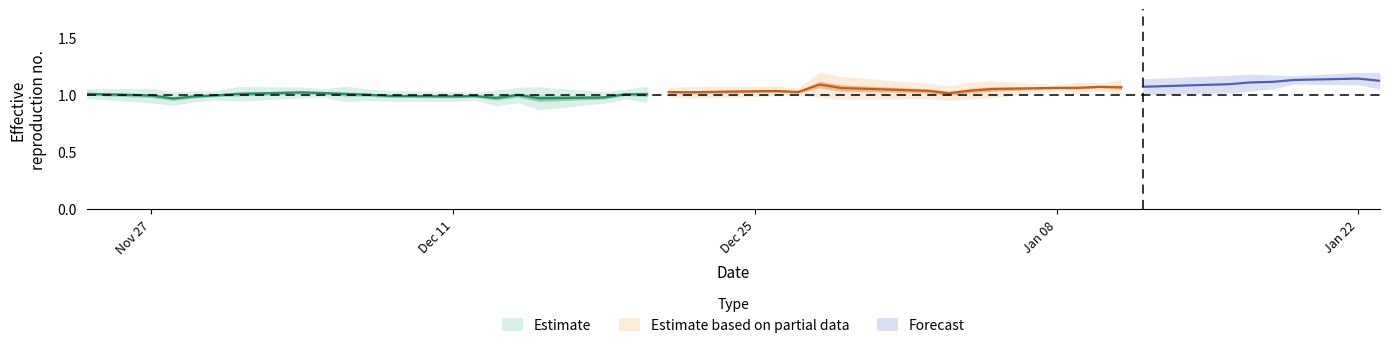

Does the chart have visible grid lines?

No